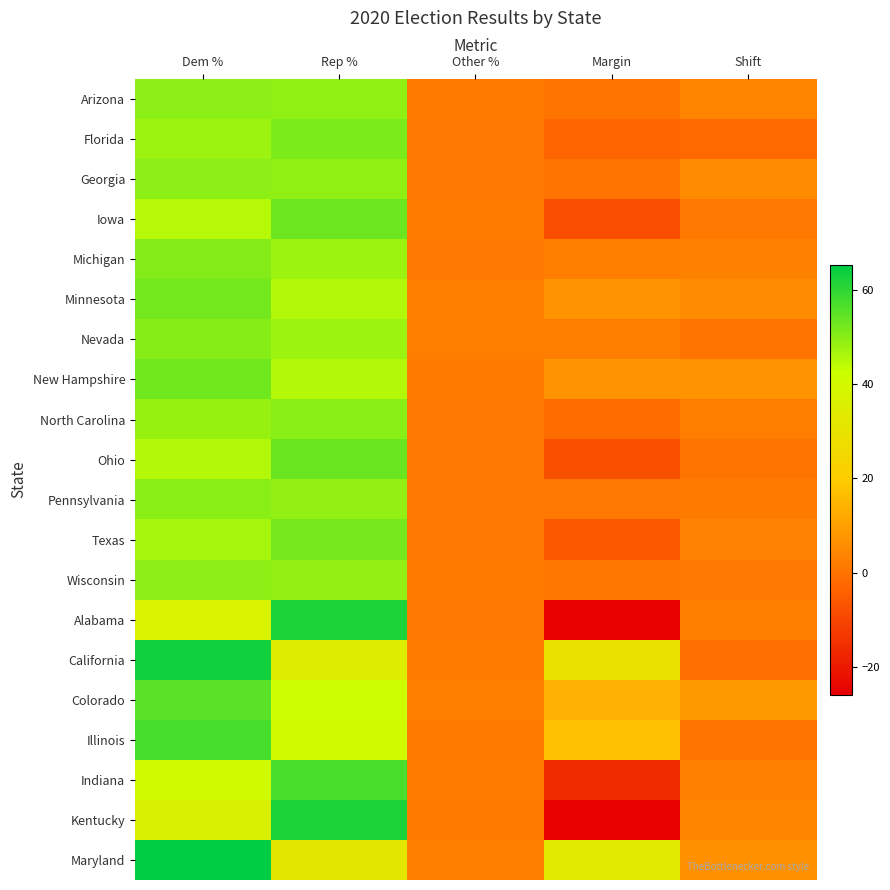

Reading left to right, extract all data points from this chart.

Arizona: Dem %=49.4	Rep %=49.1	Other %=1.6	Margin=0.3	Shift=3.9
Florida: Dem %=47.9	Rep %=51.2	Other %=0.9	Margin=-3.4	Shift=-2.2
Georgia: Dem %=49.5	Rep %=49.3	Other %=1.2	Margin=0.2	Shift=5.4
Iowa: Dem %=44.9	Rep %=53.1	Other %=2.0	Margin=-8.2	Shift=1.2
Michigan: Dem %=50.6	Rep %=47.8	Other %=1.5	Margin=2.8	Shift=3.0
Minnesota: Dem %=52.4	Rep %=45.3	Other %=2.3	Margin=7.1	Shift=5.6
Nevada: Dem %=50.1	Rep %=47.7	Other %=2.3	Margin=2.4	Shift=0.0
New Hampshire: Dem %=52.7	Rep %=45.4	Other %=1.9	Margin=7.4	Shift=7.0
North Carolina: Dem %=48.6	Rep %=49.9	Other %=1.5	Margin=-1.3	Shift=2.3
Ohio: Dem %=45.2	Rep %=53.3	Other %=1.5	Margin=-8.0	Shift=0.1
Pennsylvania: Dem %=50.0	Rep %=48.8	Other %=1.1	Margin=1.2	Shift=1.9
Texas: Dem %=46.5	Rep %=52.1	Other %=1.5	Margin=-5.6	Shift=3.4
Wisconsin: Dem %=49.4	Rep %=48.8	Other %=1.7	Margin=0.6	Shift=1.4
Alabama: Dem %=36.6	Rep %=62.0	Other %=1.4	Margin=-25.5	Shift=2.3
California: Dem %=63.5	Rep %=34.3	Other %=2.2	Margin=29.2	Shift=-0.9
Colorado: Dem %=55.4	Rep %=41.9	Other %=2.7	Margin=13.5	Shift=8.6
Illinois: Dem %=57.5	Rep %=40.6	Other %=1.9	Margin=17.0	Shift=-0.1
Indiana: Dem %=41.0	Rep %=57.0	Other %=2.0	Margin=-16.1	Shift=3.1
Kentucky: Dem %=36.2	Rep %=62.1	Other %=1.8	Margin=-25.9	Shift=3.9
Maryland: Dem %=65.4	Rep %=32.2	Other %=2.5	Margin=33.2	Shift=6.8